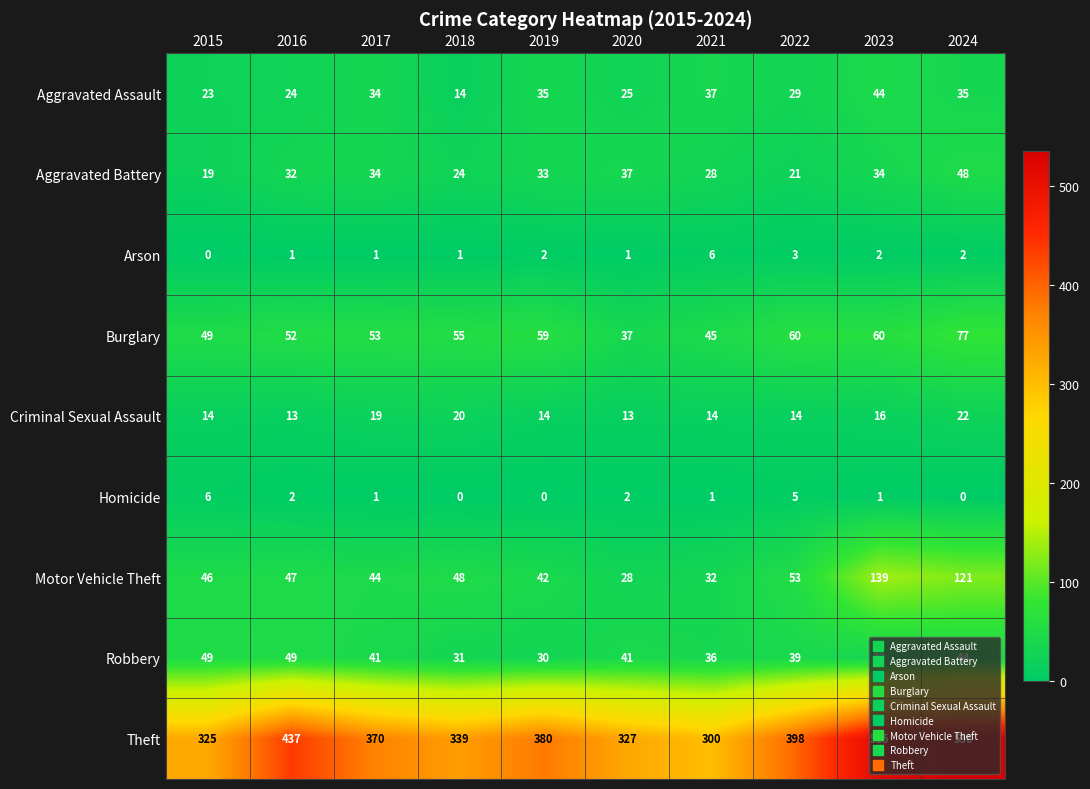

Read the Homicide value at 2015.

6